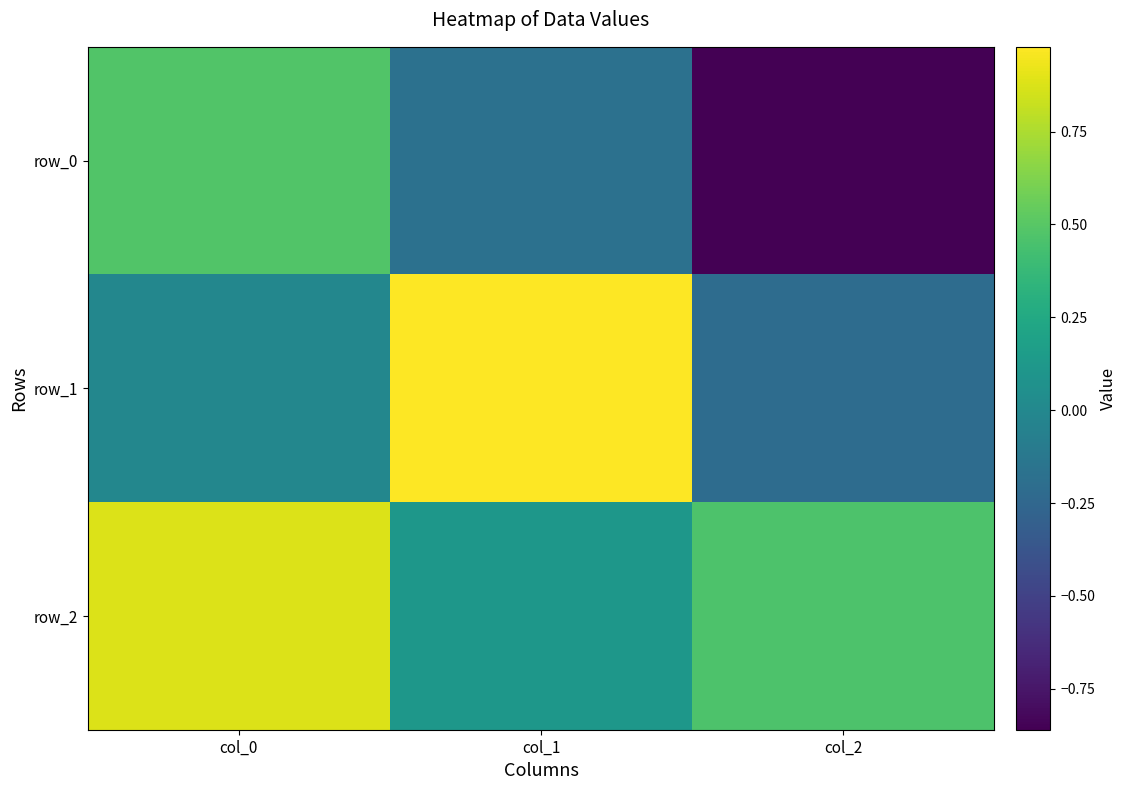

Rank the series by their average value, from highest to lowest.

row_2, row_1, row_0